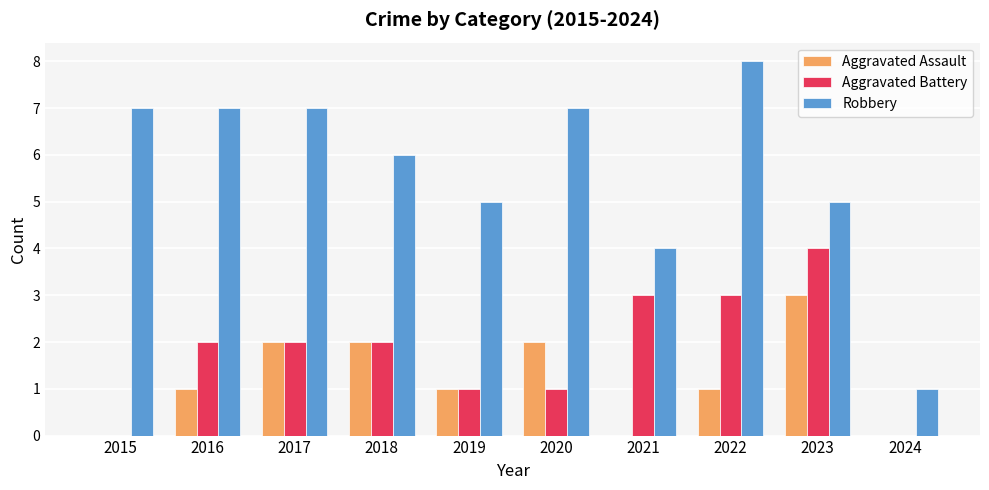

Count the Robbery values in the range 5 to 7.

7